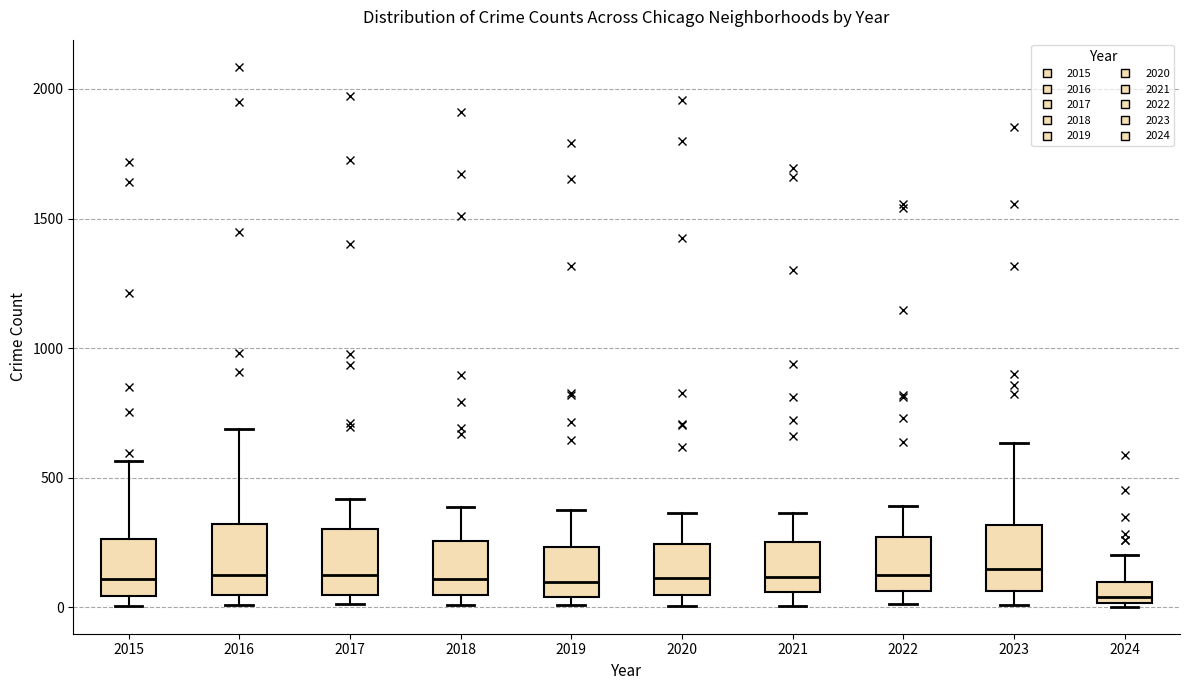

Where does the upper whisker of the box at x = 2019 end on the y-axis? The values are not printed on the chart, so give them approximately, as read against the axis.

400